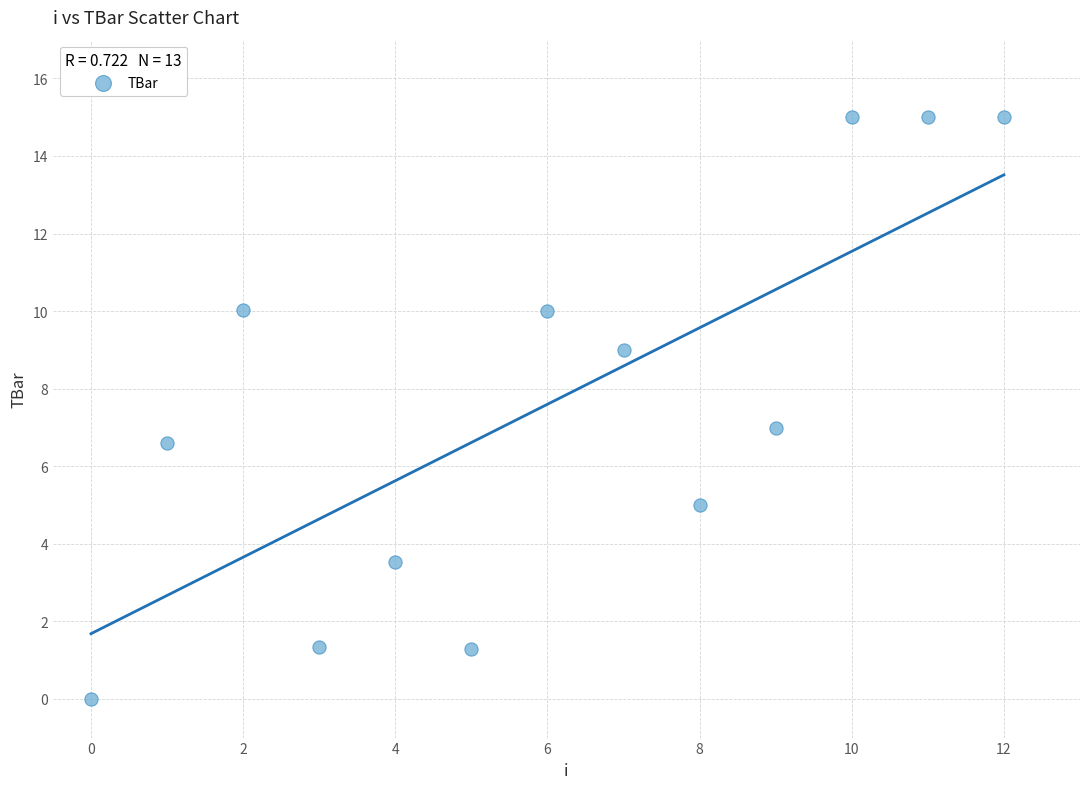

What is the range of Y values (max minus min)?

15.0